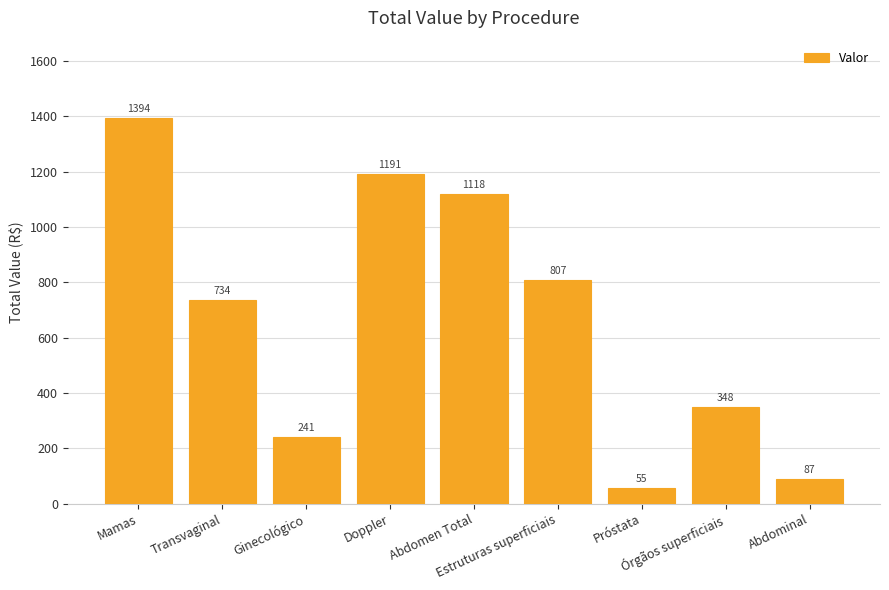

What is the value of the 6th bar from the left?

807.1